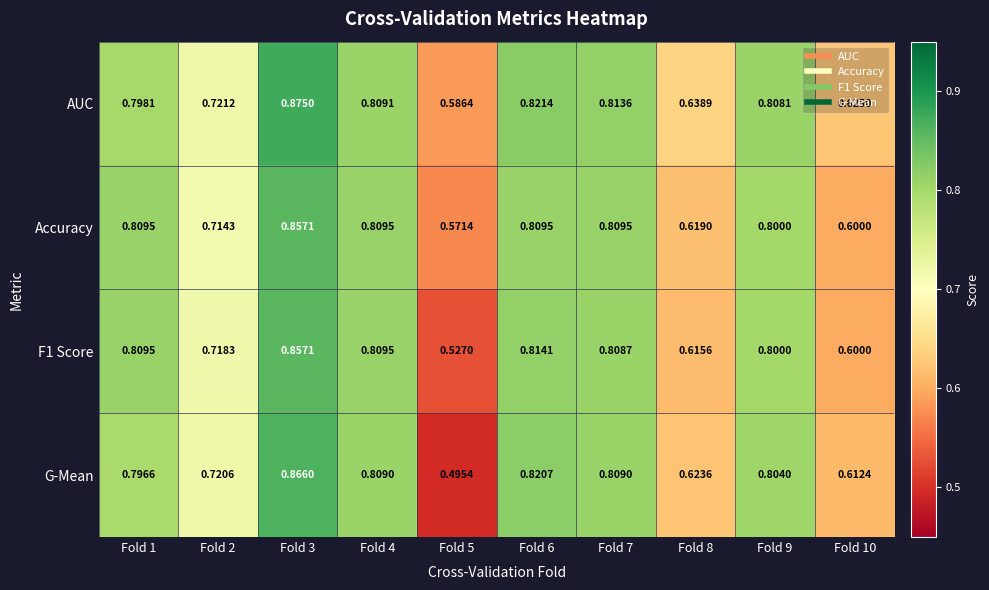

Which series has the largest total across all categories?

AUC